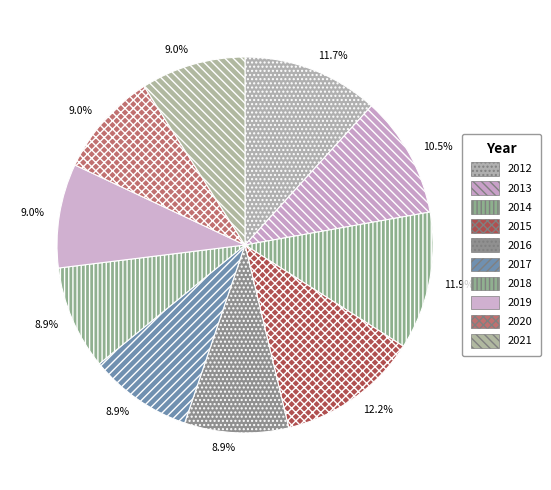

Approximately how many times larger is the value at 2014 compared to 2021?

1.3